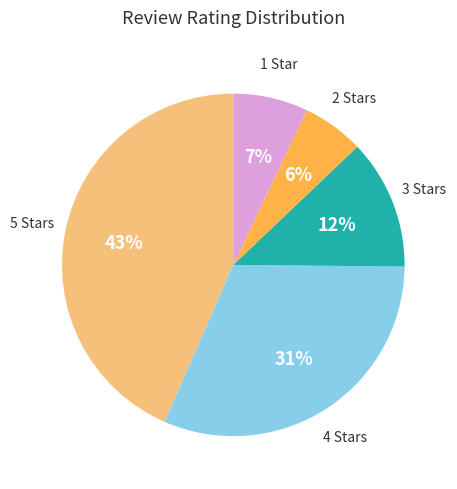

Is there any slice that represents more than half of the pie?

No